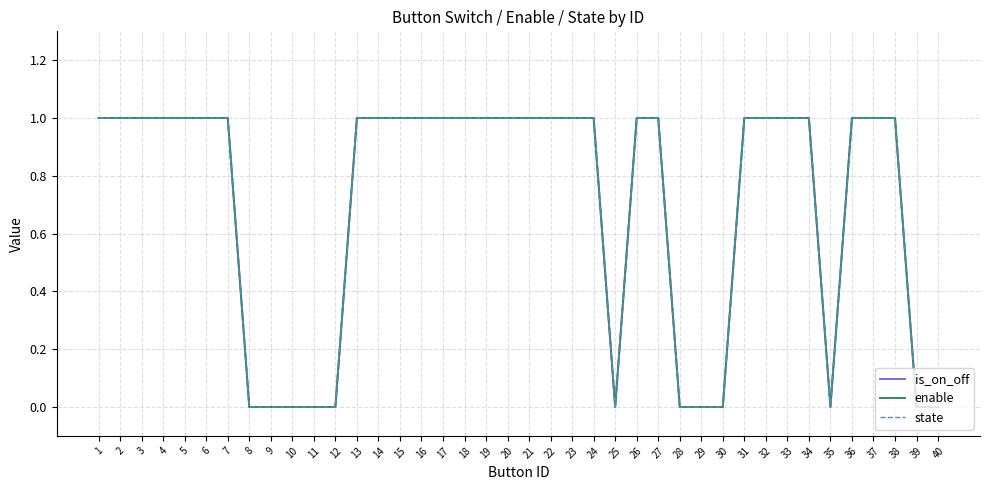

The enable series shows 0 at 29. True or false?

True